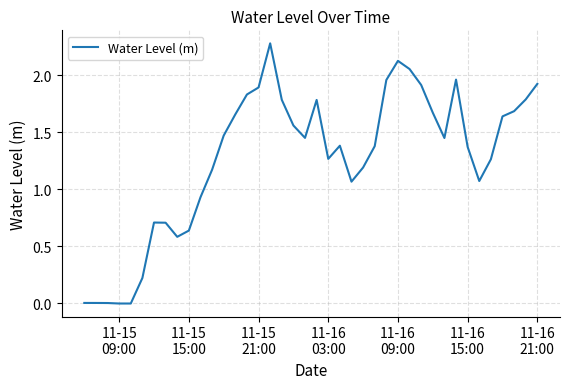

What is the maximum value shown in the chart?

2.3